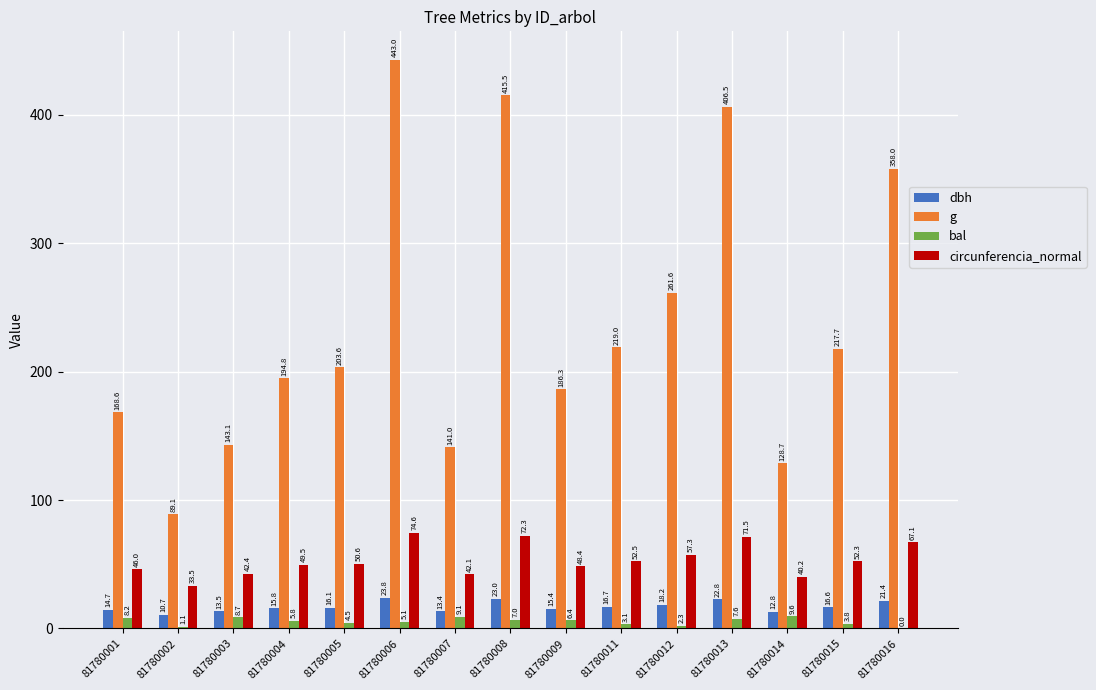

How many values in the g series exceed 203?

8